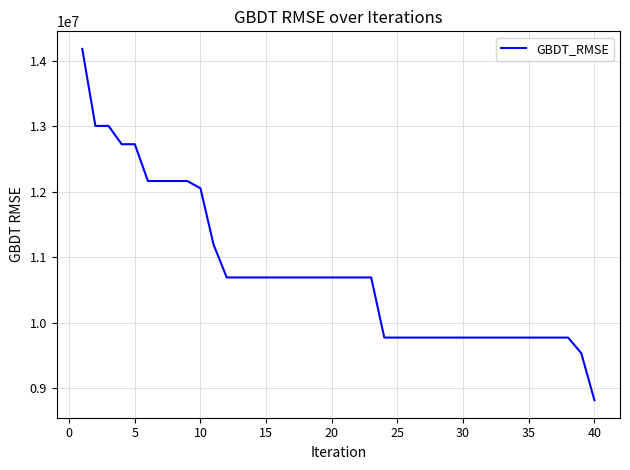

What is the difference between the maximum and minimum values?

5362643.0